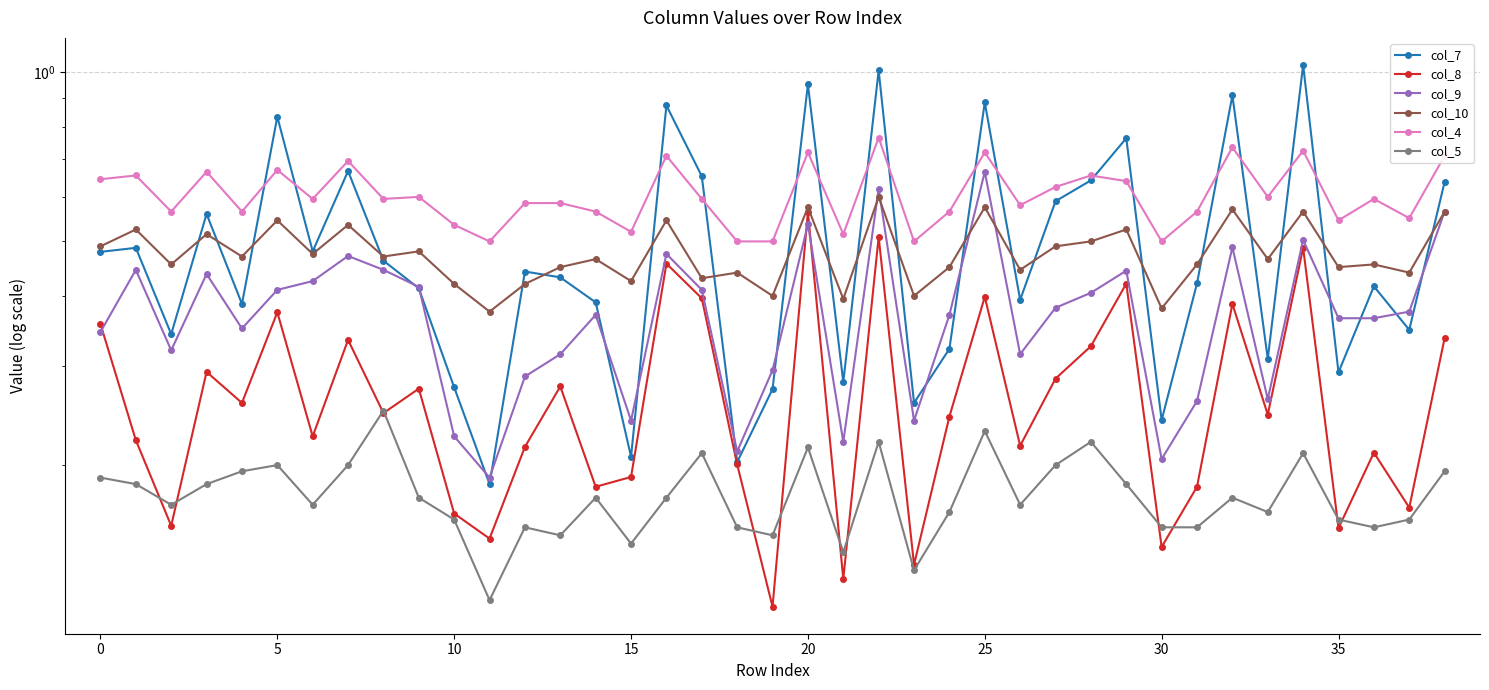

What is the difference between the maximum and minimum values in the col_9 series?

0.5